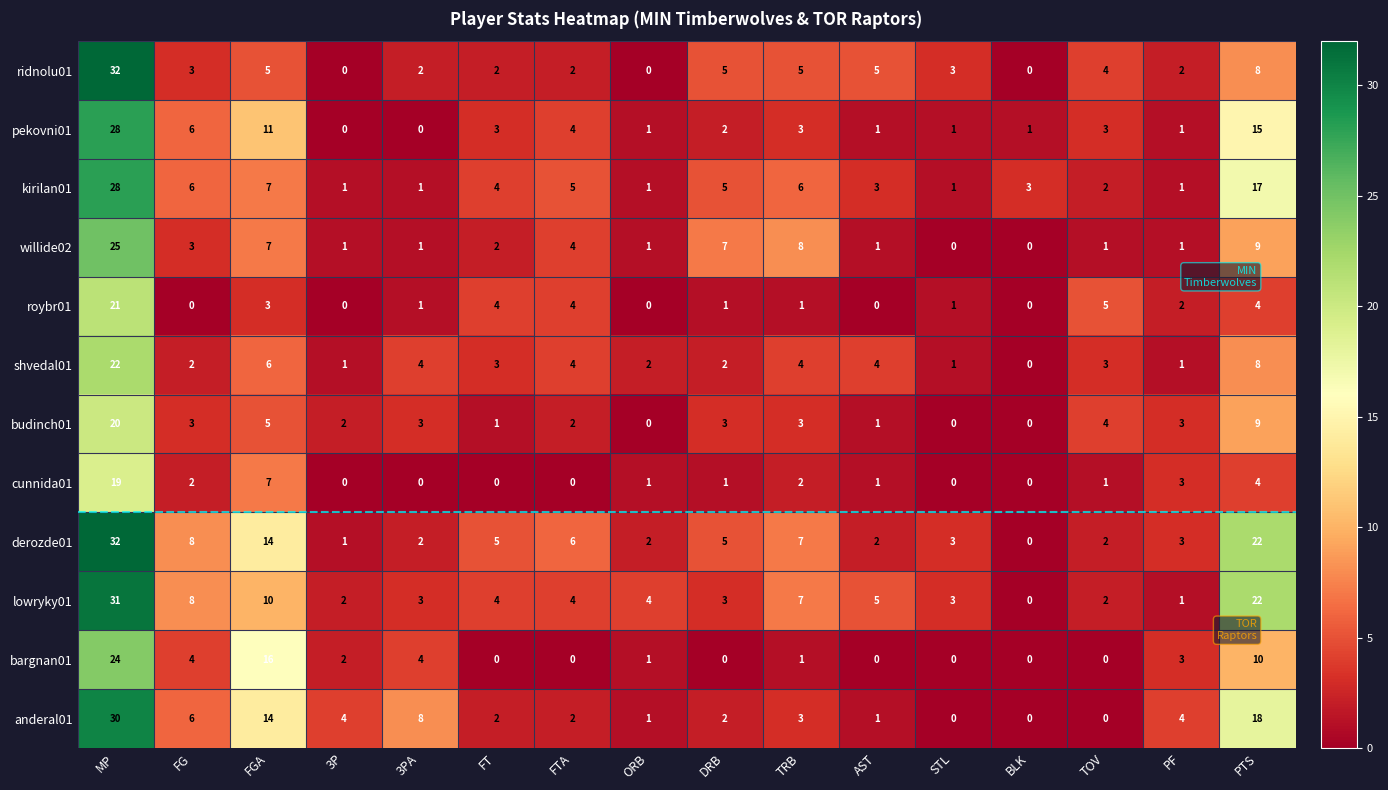

What is the greatest value displayed?

32